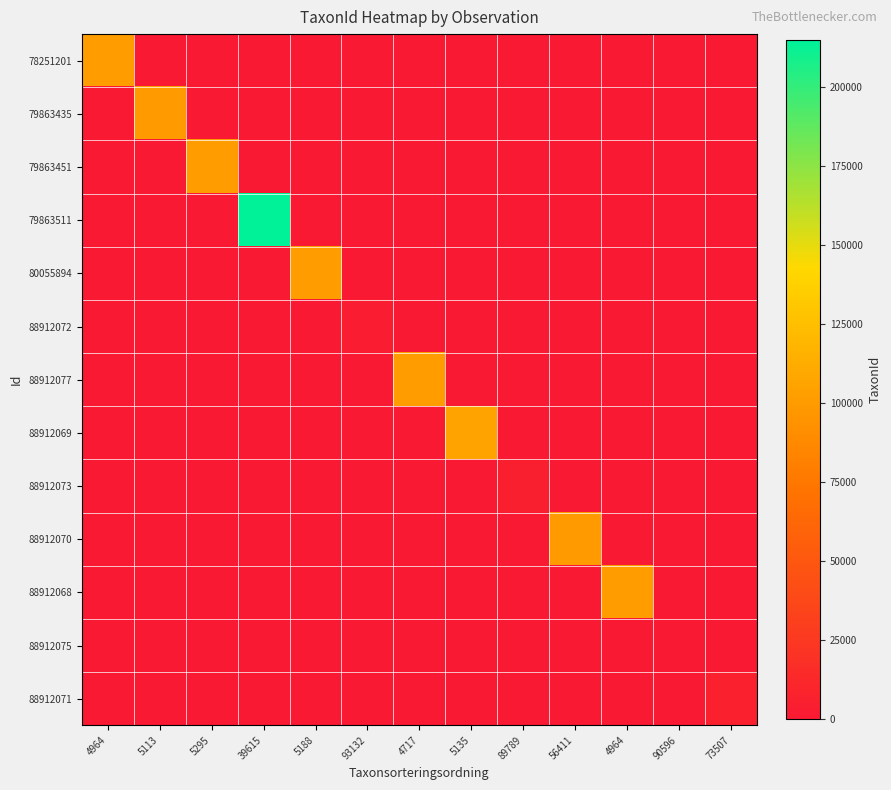

What is the spread (max minus min) of values at 5188?

101424